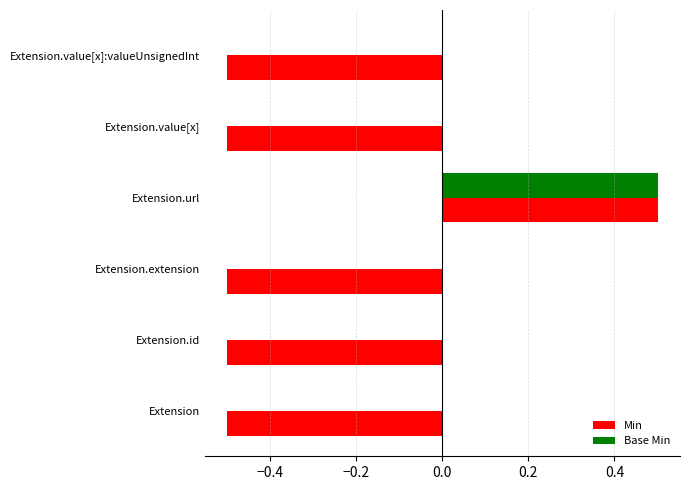

Which series has the widest spread of values?

Min